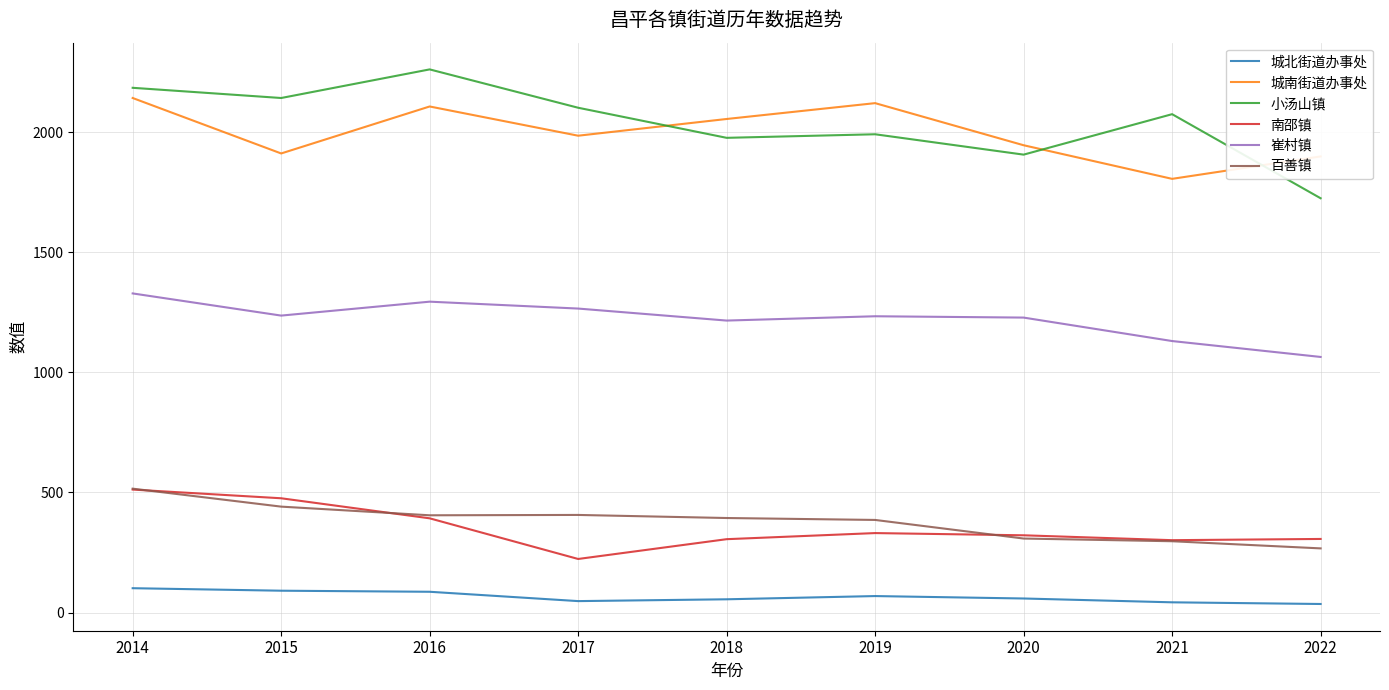

What is the maximum value for 城南街道办事处?

2142.1